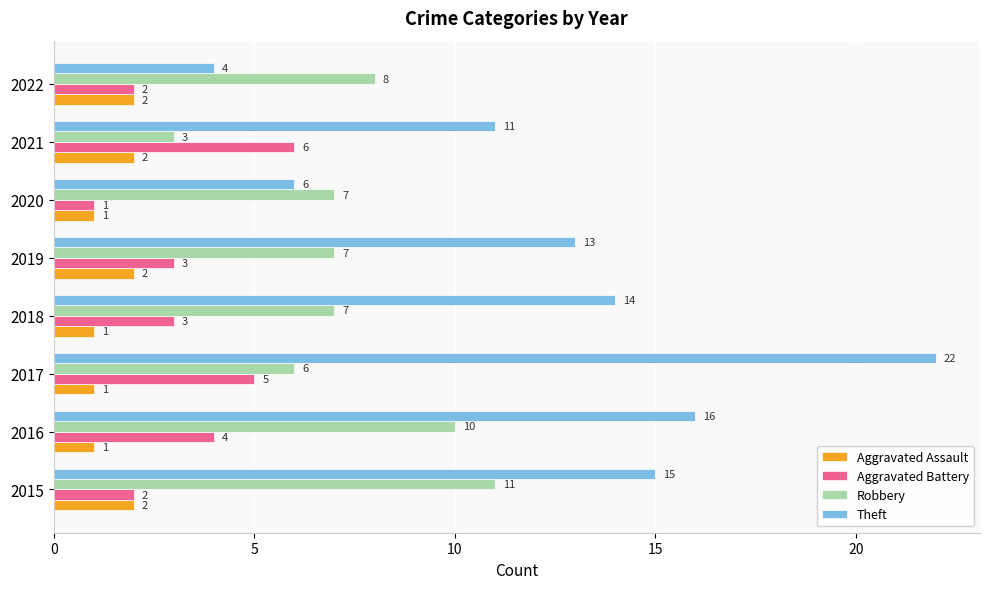

What are all the series names shown in the legend?

Aggravated Assault, Aggravated Battery, Robbery, Theft